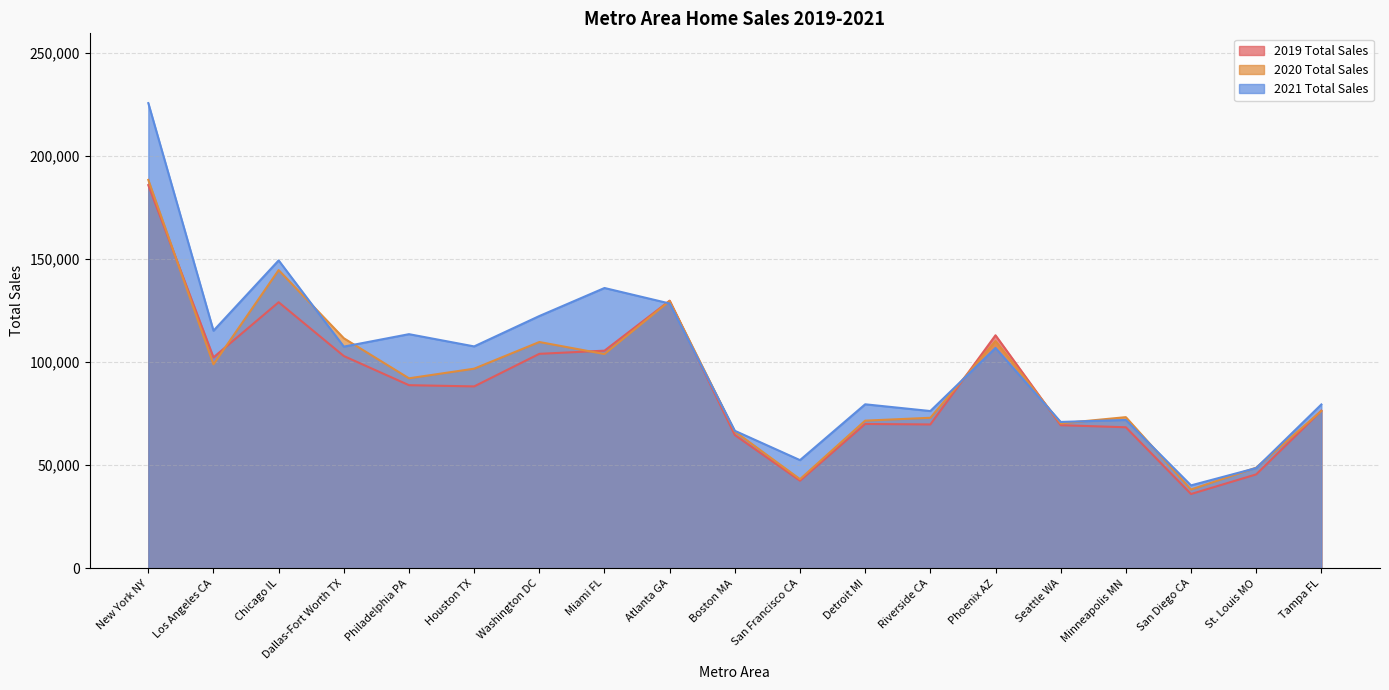

List the series in order of their peak value, highest first.

2021 Total Sales, 2020 Total Sales, 2019 Total Sales